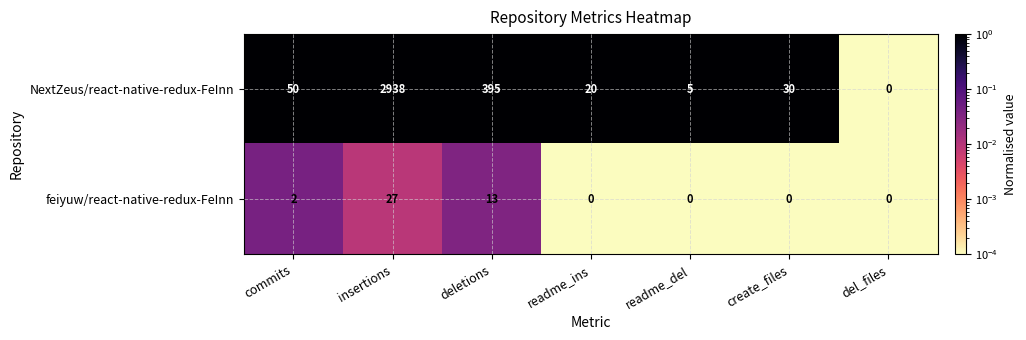

What is the total value across all series at commits?

52